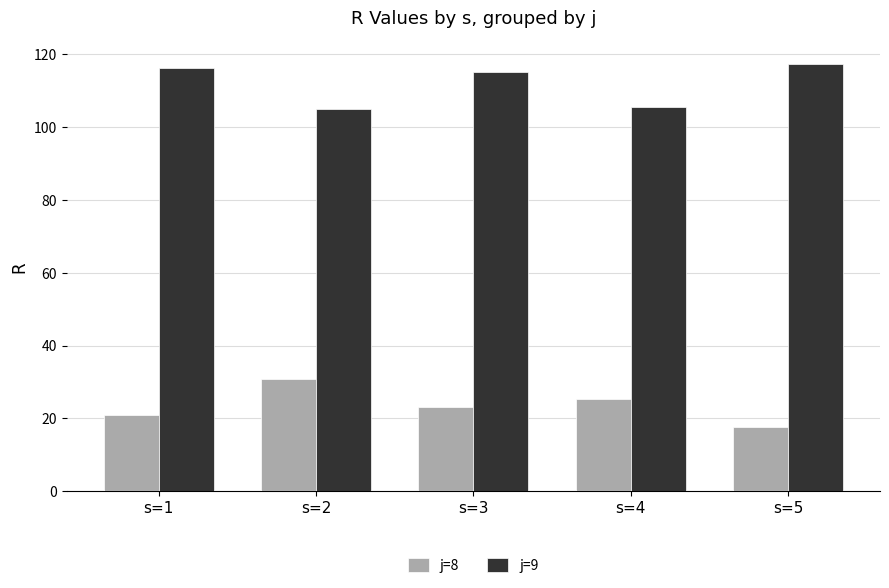

Reading right to left, extract all data points from this chart.

j=8: s=5=17.5	s=4=25.3	s=3=23.1	s=2=30.9	s=1=20.9
j=9: s=5=117.2	s=4=105.5	s=3=115.0	s=2=104.8	s=1=116.3